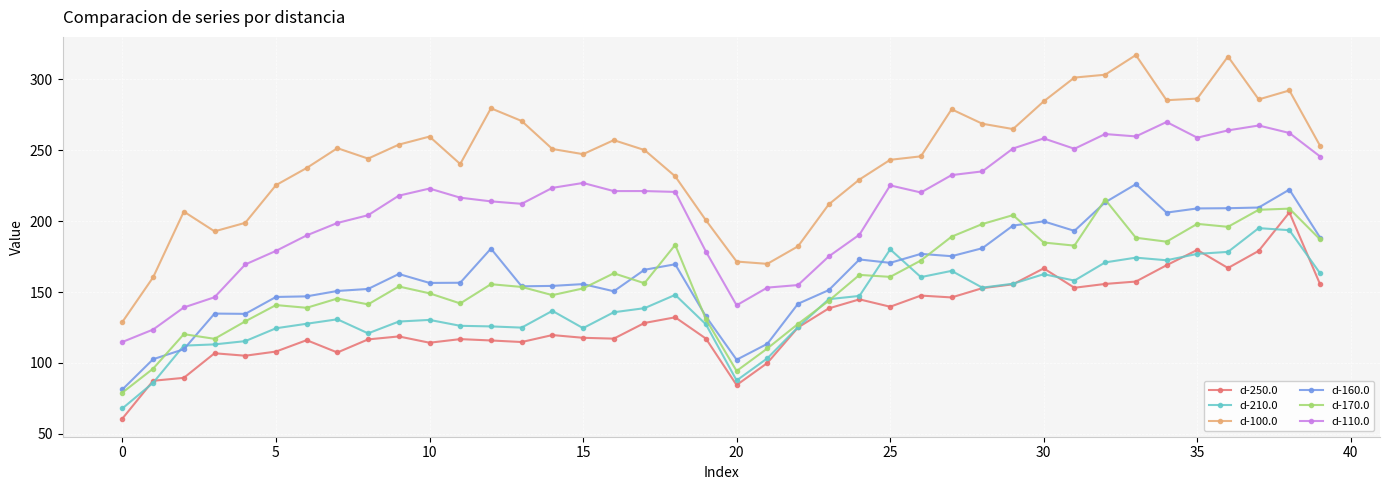

What is the sum of all d-250.0 values?

5232.9